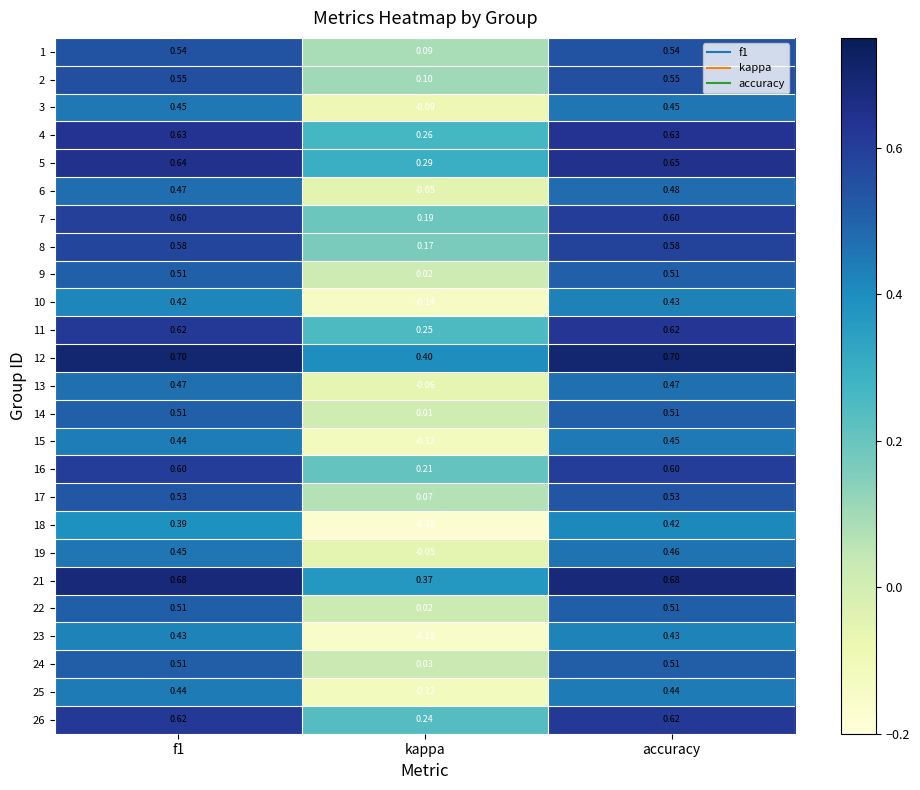

Is the value of 21 at accuracy greater than the value of 3 at f1?

Yes